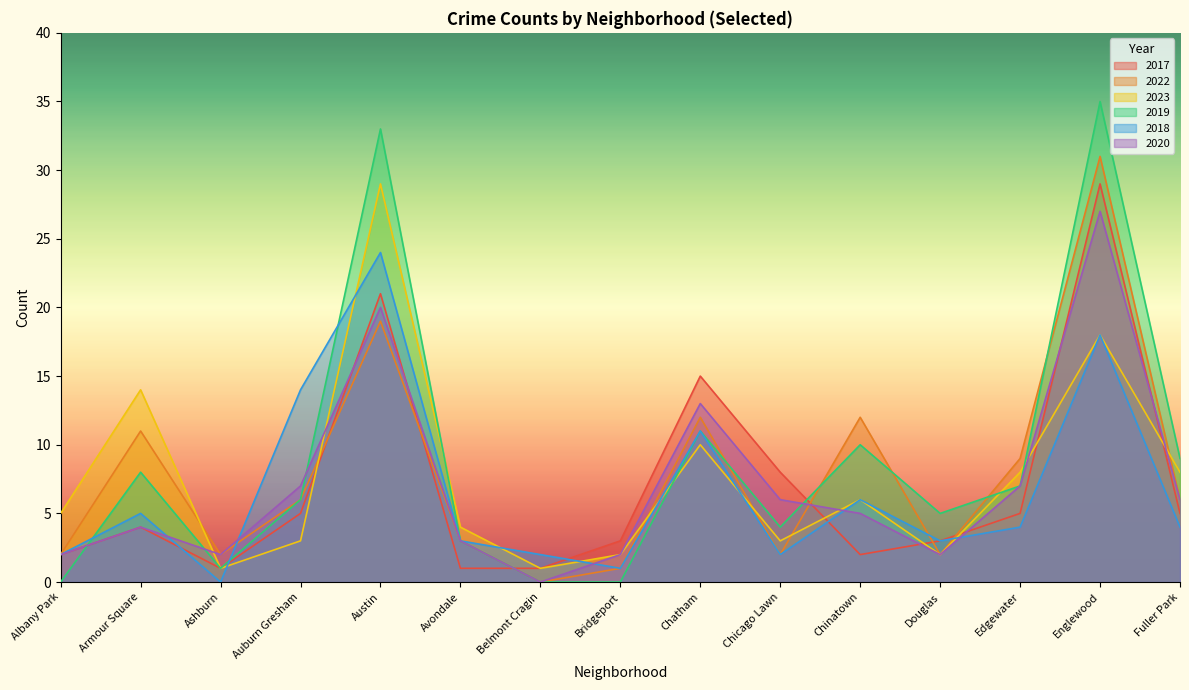

At which category is the sum across all series the highest?

Englewood